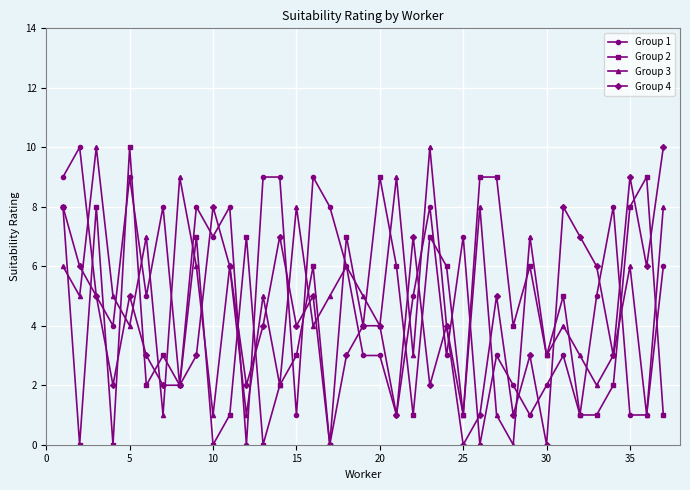

Reading left to right, extract all data points from this chart.

Group 1: 9	10	5	4	9	5	8	2	8	7	8	0	9	9	1	9	8	6	3	3	1	5	8	3	7	0	3	2	1	2	3	1	5	8	1	1	6
Group 2: 8	0	8	0	10	2	3	2	7	0	1	7	0	2	3	6	0	7	4	9	6	1	7	6	1	9	9	4	6	3	5	1	1	2	8	9	1
Group 3: 6	5	10	5	4	7	1	9	6	1	6	1	5	2	8	4	5	6	5	4	9	3	10	4	1	8	1	0	7	3	4	3	2	3	6	1	8
Group 4: 8	6	5	2	5	3	2	2	3	8	6	2	4	7	4	5	0	3	4	4	1	7	2	4	0	1	5	1	3	0	8	7	6	3	9	6	10